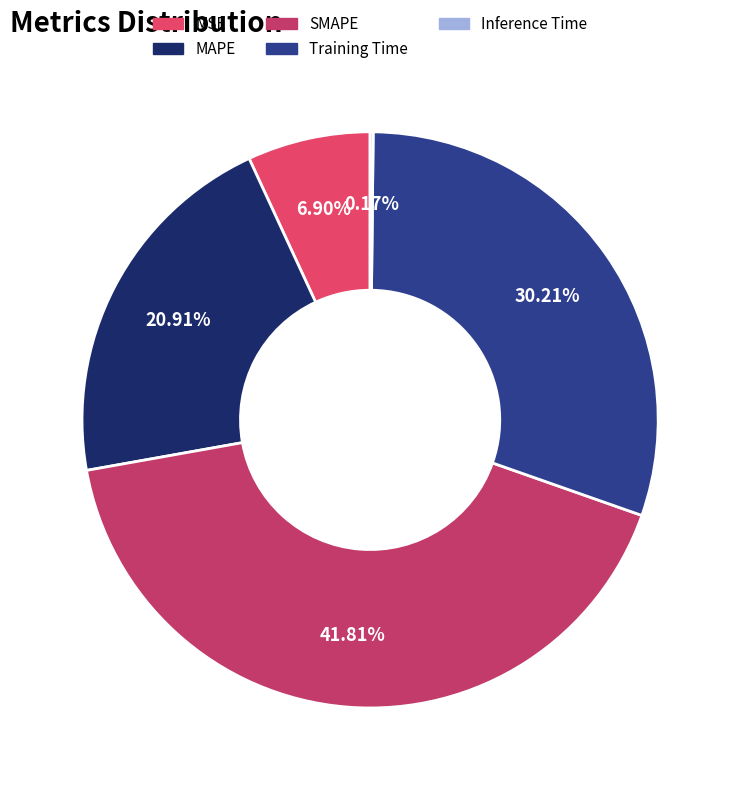

Between Training Time and SMAPE, which is larger?

SMAPE